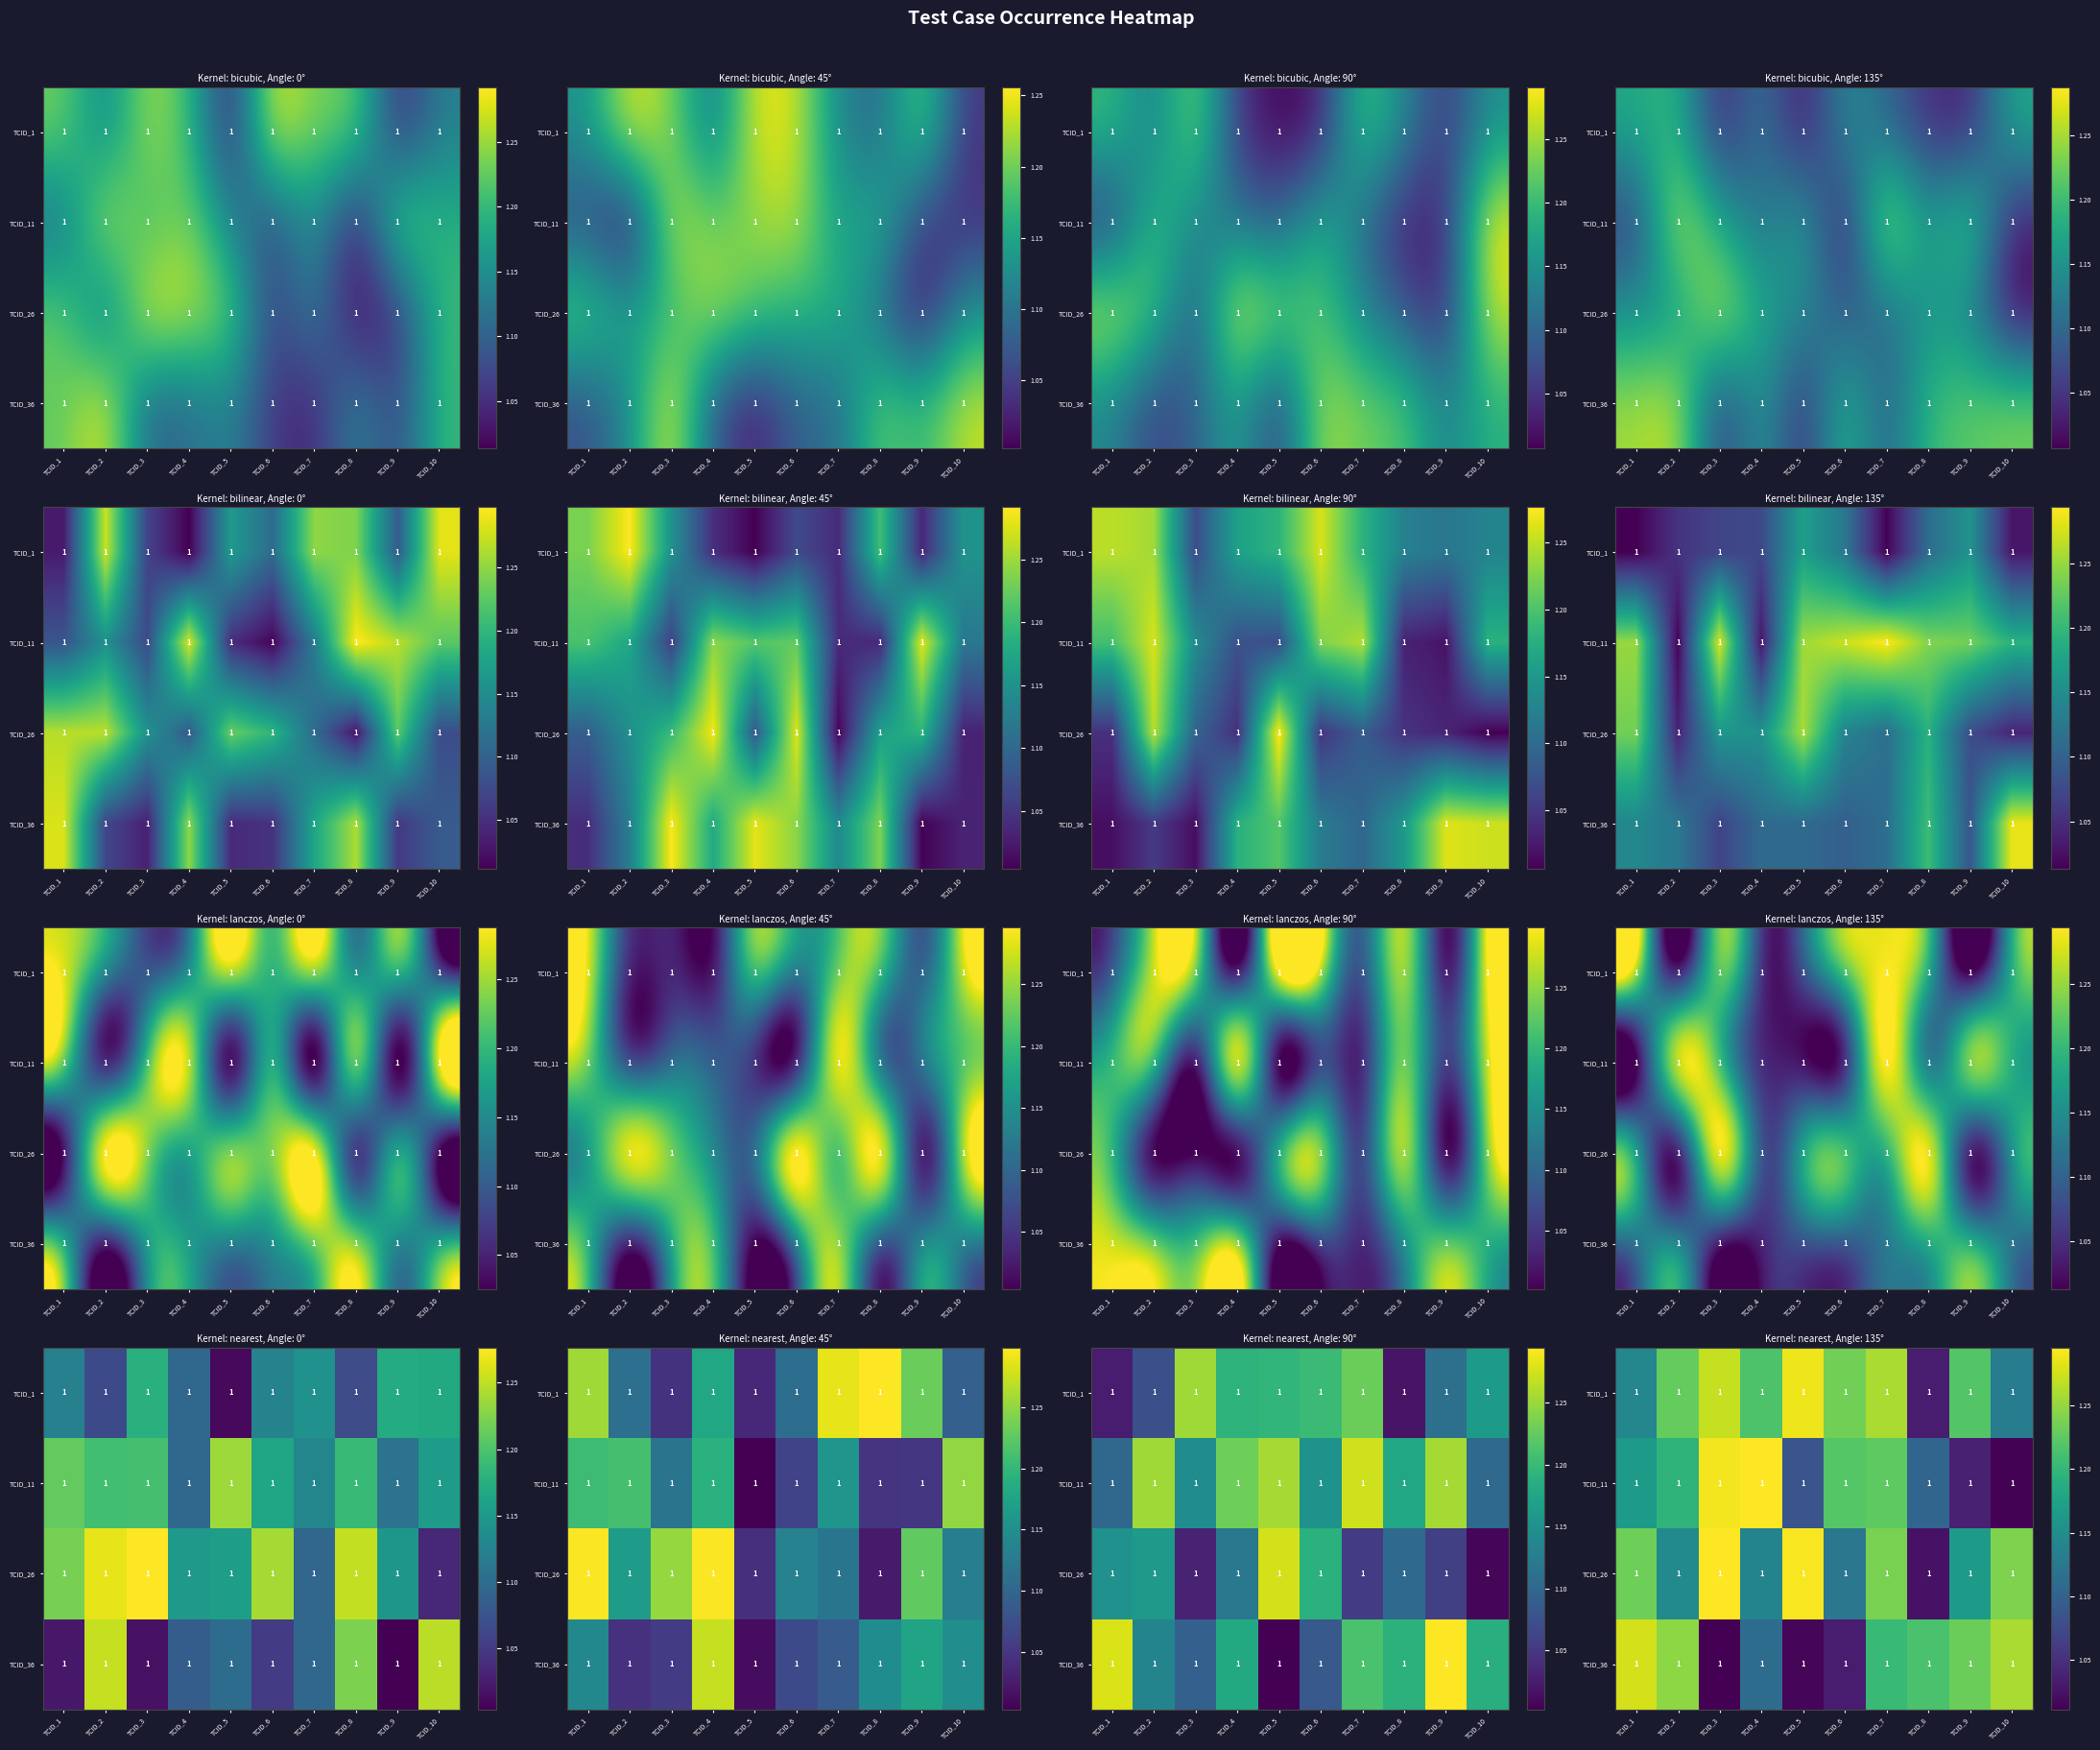

What is the sum of the TCID_1 values at TCID_9 and TCID_3?

2.5